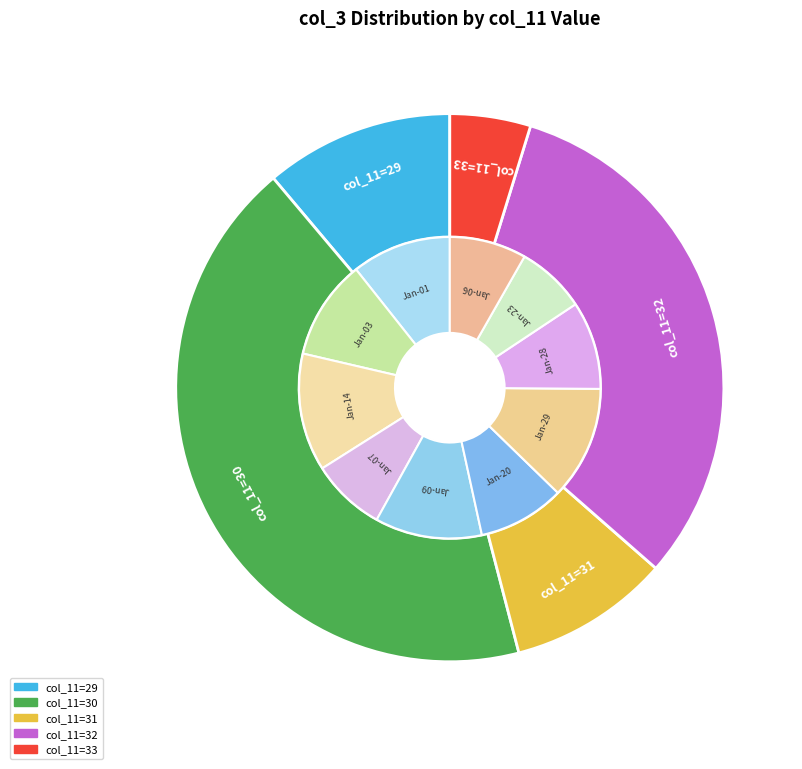

Do 2 and 2 together represent more than half of the pie?

No